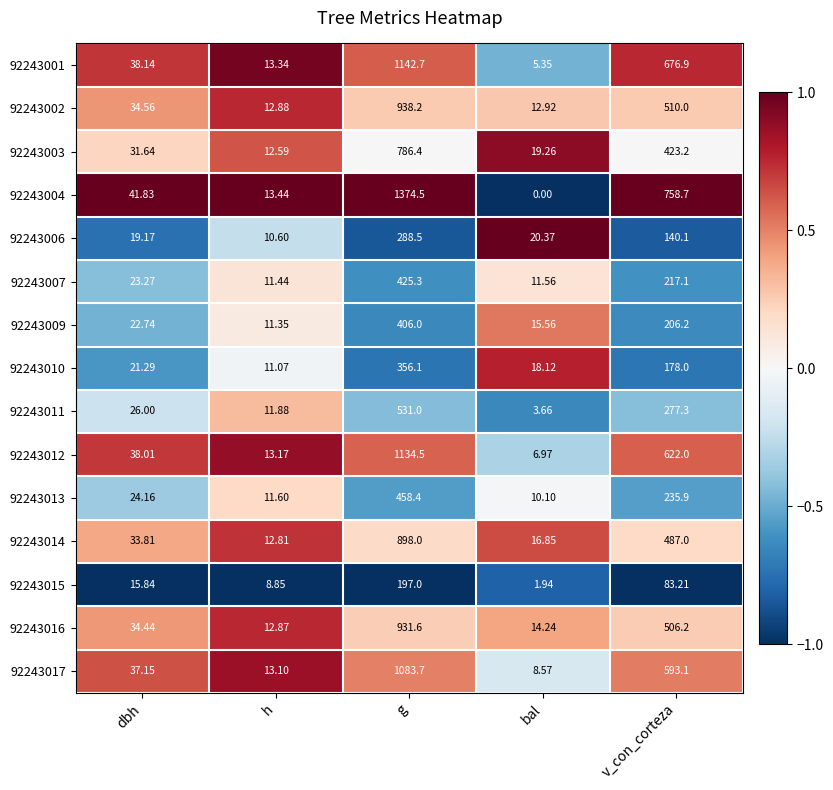

How many data points in 92243007 are above 23?

3